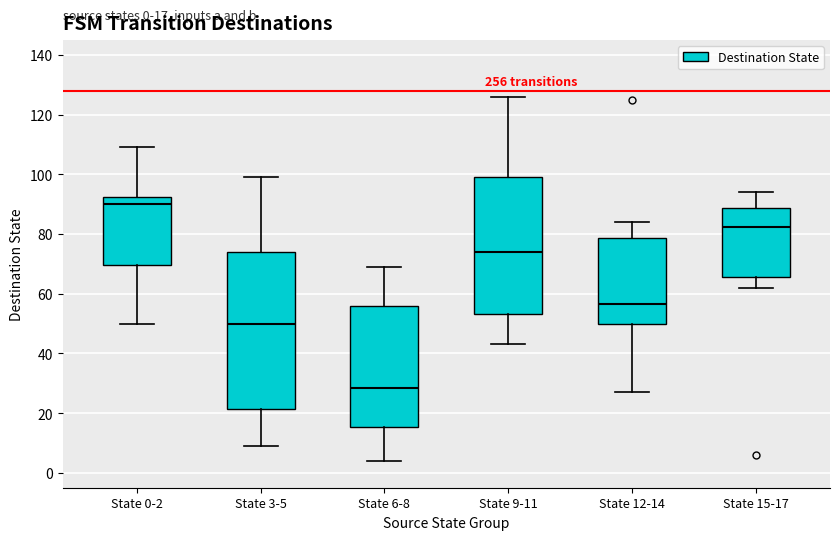

Which box is the tallest, from its lower edge to its upper edge?

State 3-5